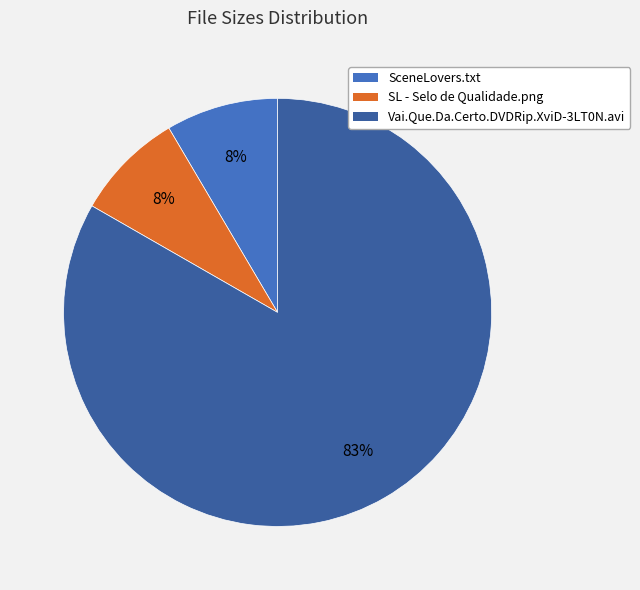

Combined, do Vai.Que.Da.Certo.DVDRip.XviD-3LT0N.avi and SceneLovers.txt account for over 50%?

Yes